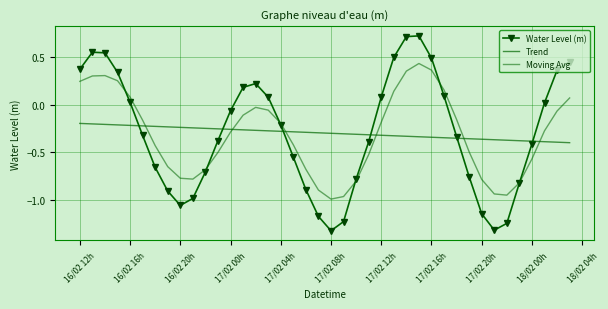

What are all the series names shown in the legend?

Water Level (m), Trend, Moving Avg